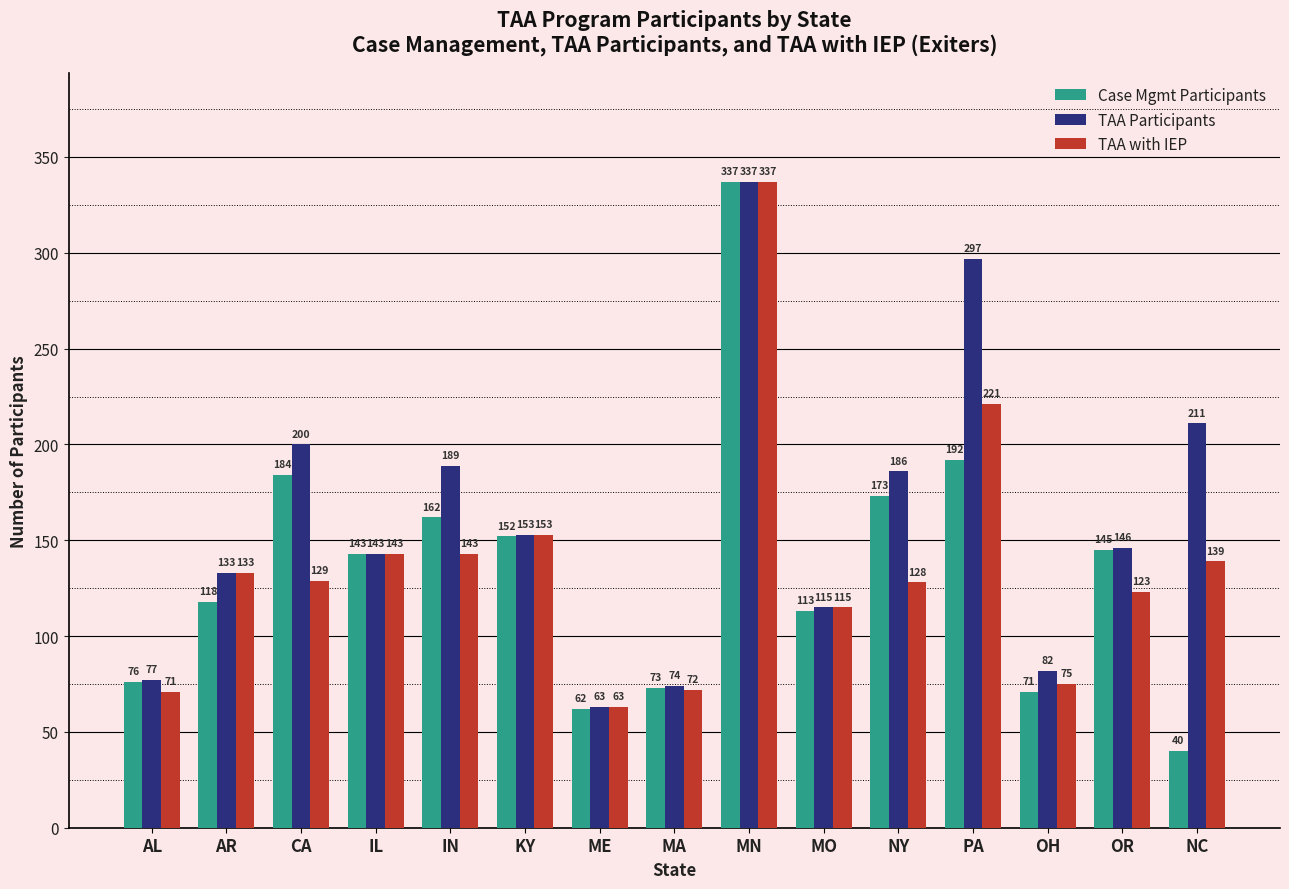

How many series are shown in this chart?

3